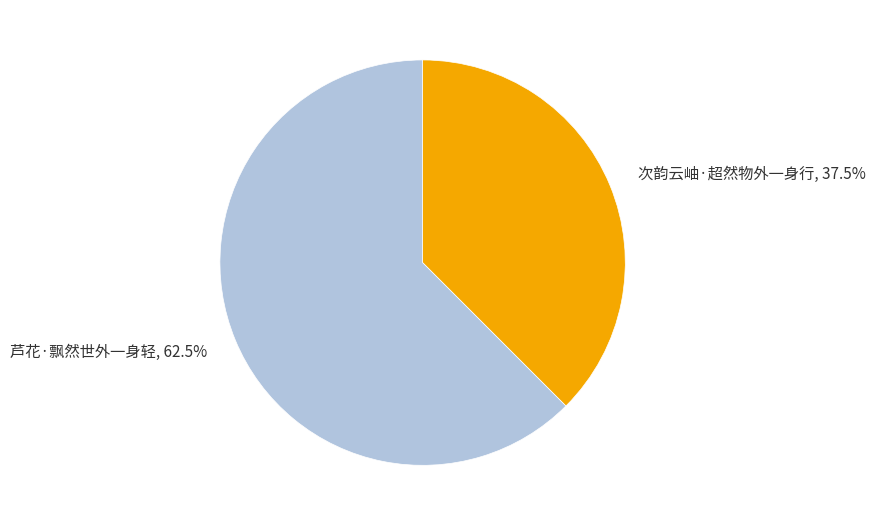

Rank the categories by value from highest to lowest.

芦花·飘然世外一身轻, 次韵云岫·超然物外一身行